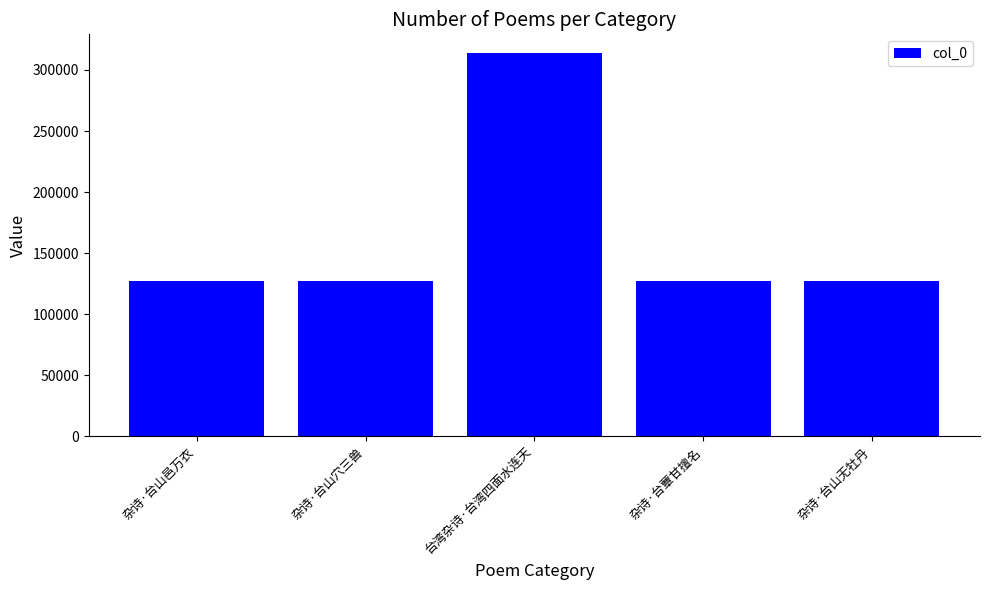

Is it true that the value at 杂诗·台蕈甘擅名 is 127454?

True